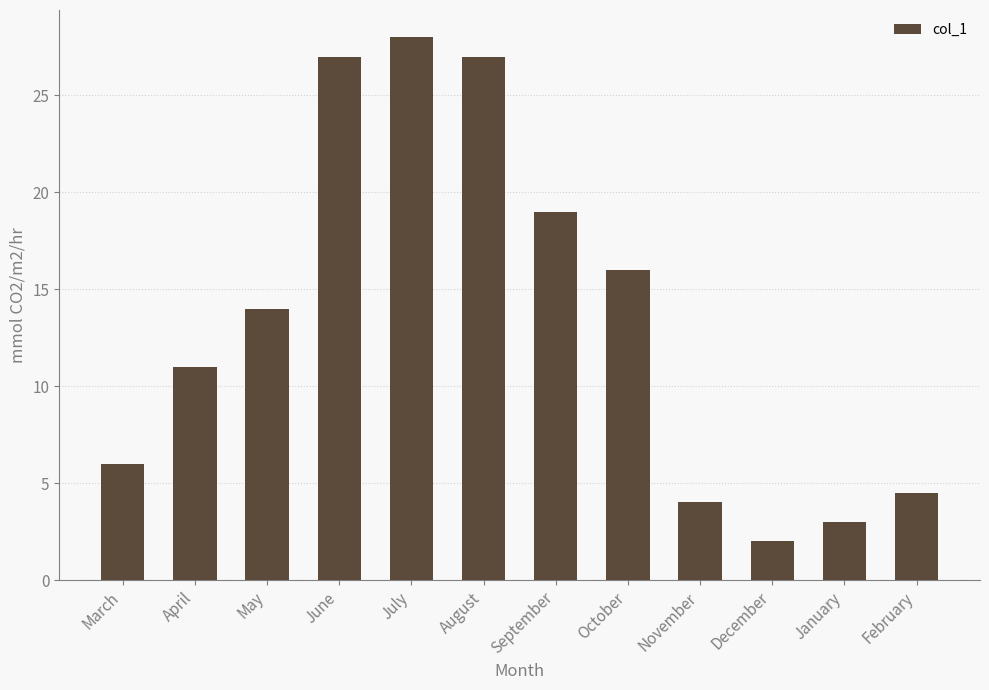

Reading left to right, what are all the values shown in this chart?

6.0	11.0	14.0	27.0	28.0	27.0	19.0	16.0	4.0	2.0	3.0	4.5